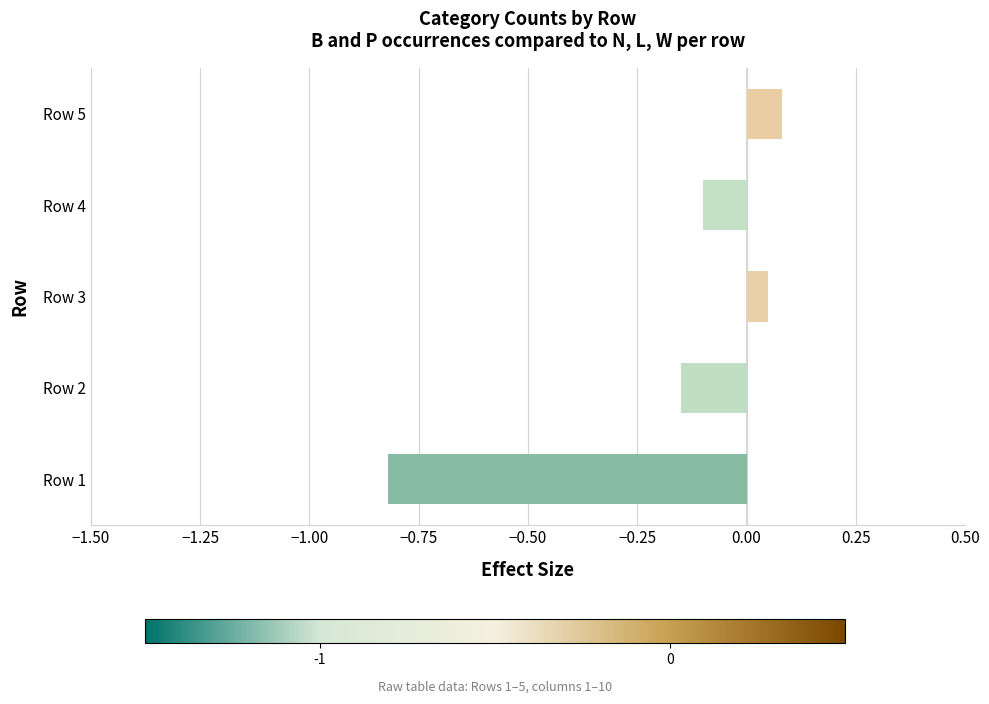

How many distinct data groups are displayed?

1